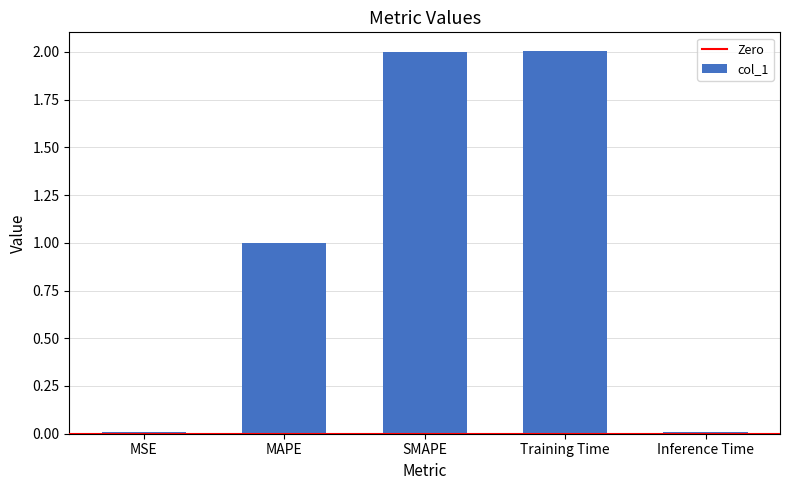

What is the value of the 4th bar from the left?

2.0